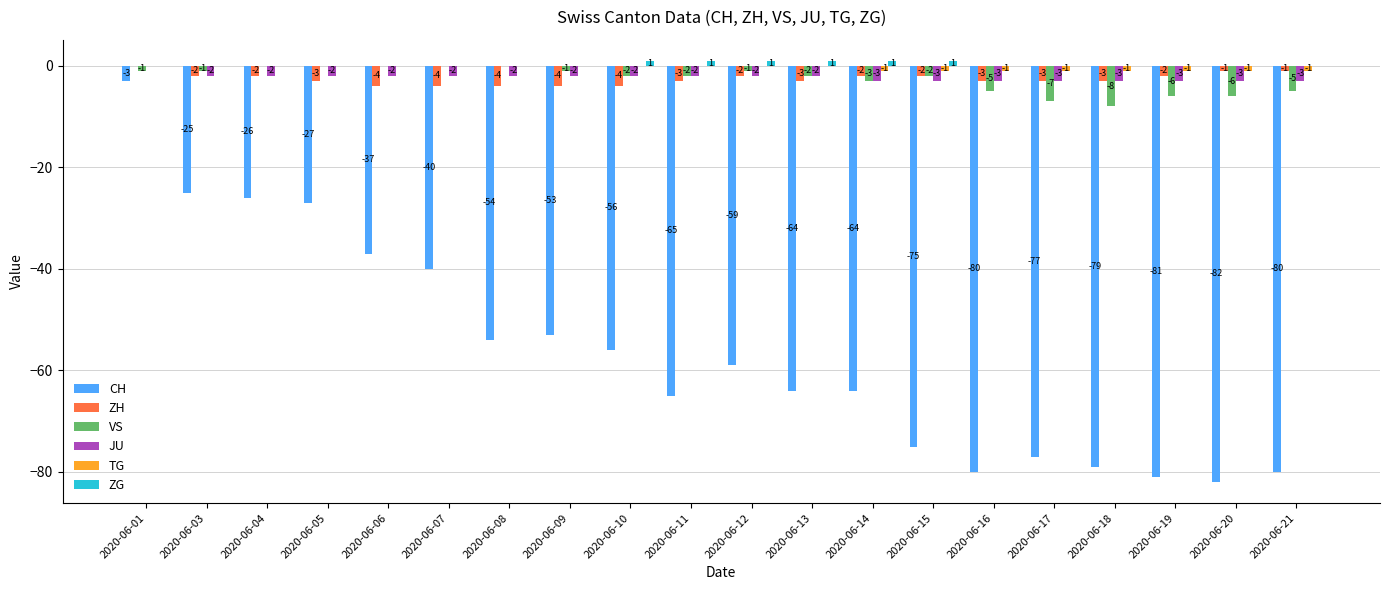

What is the approximate value of ZH at 2020-06-05?

-3